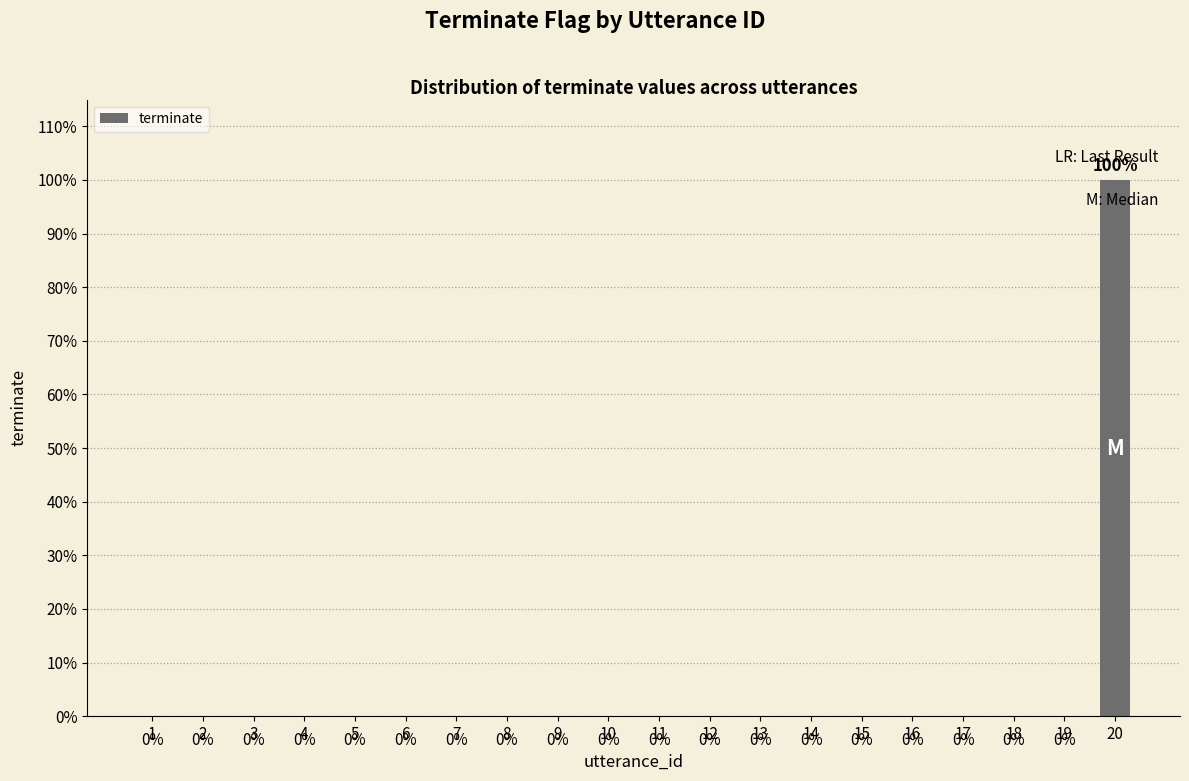

What is the sum of the values at 20 and 18?

1